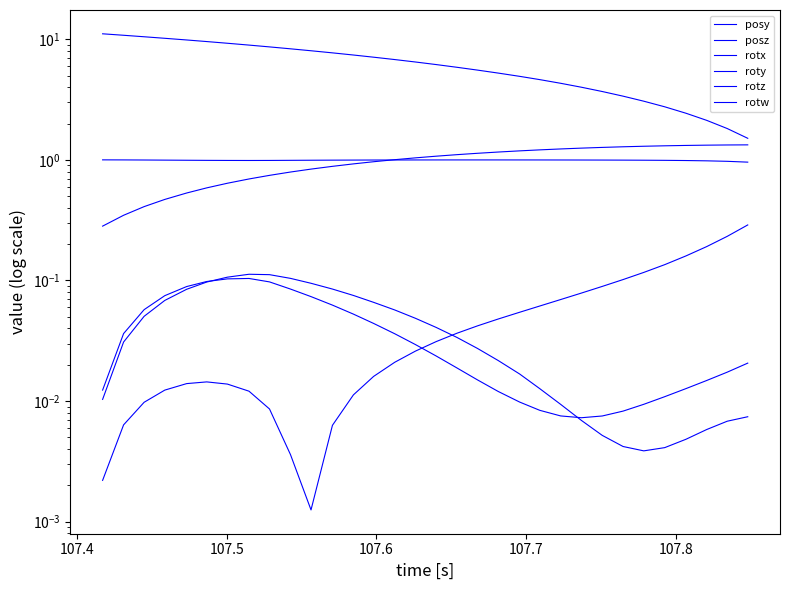

Count the number of data series in this chart.

6